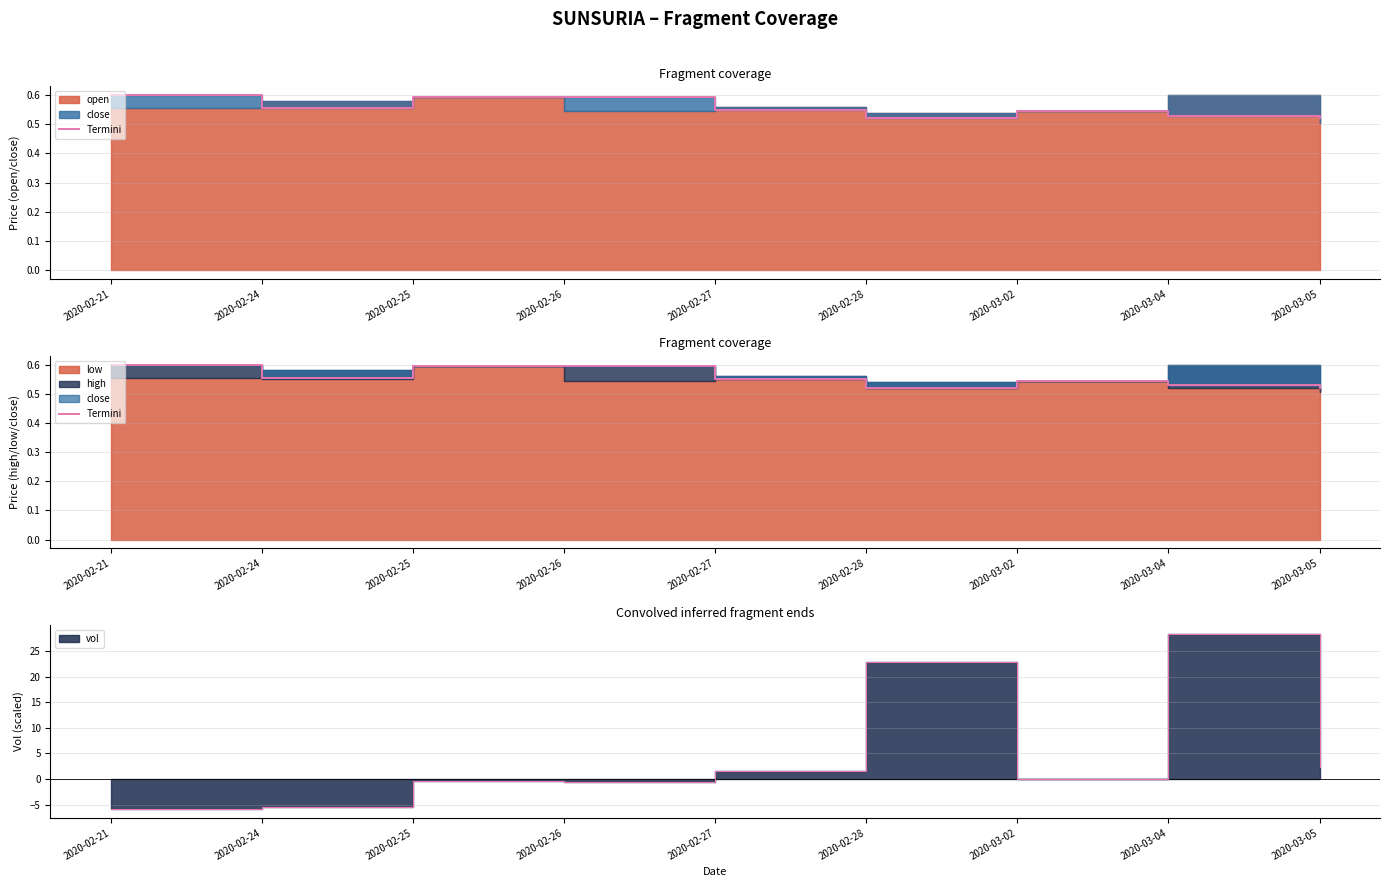

True or false: the data shows 0.8 at 2020-02-26.

False